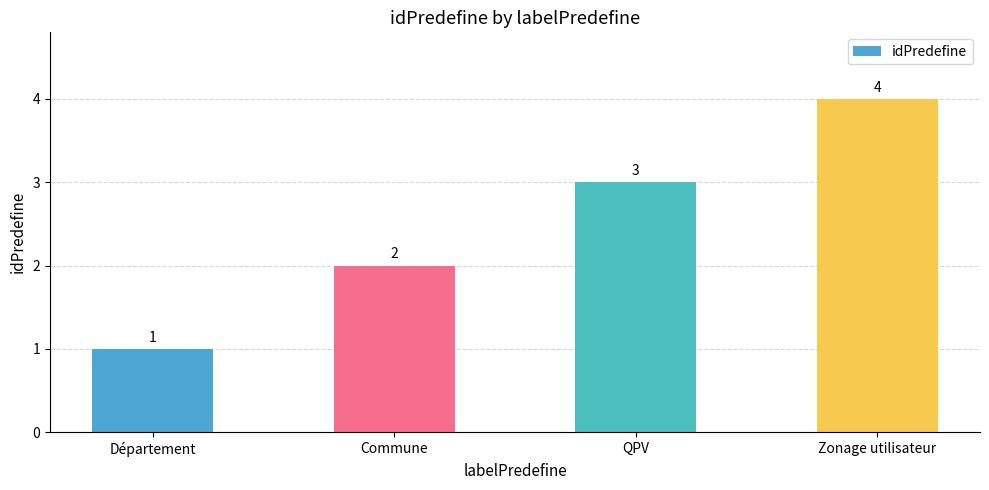

What is the sum of the values at Zonage utilisateur and Commune?

6